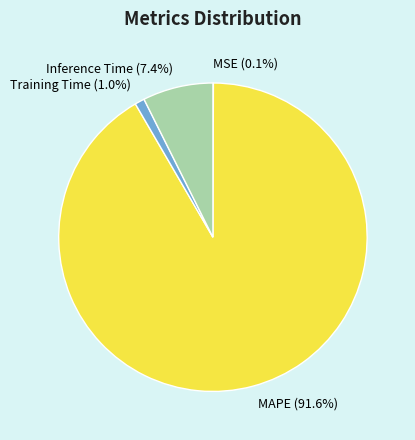

To the nearest percent, what is the average slice percentage?

25%